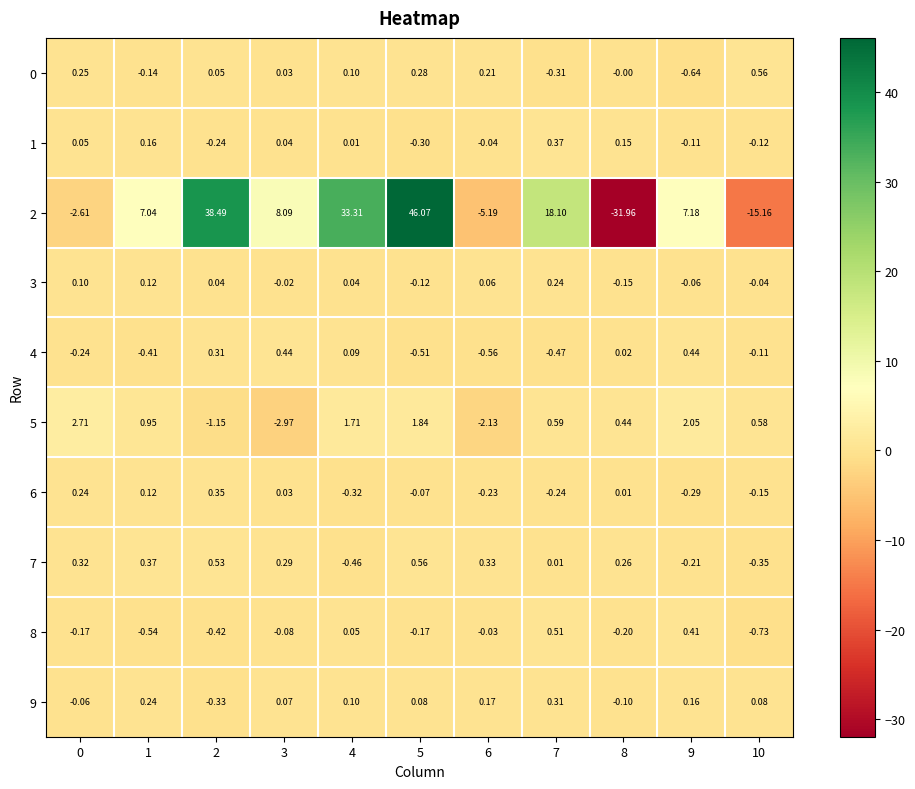

Is the value of 6 at 5 greater than the value of 9 at 3?

No